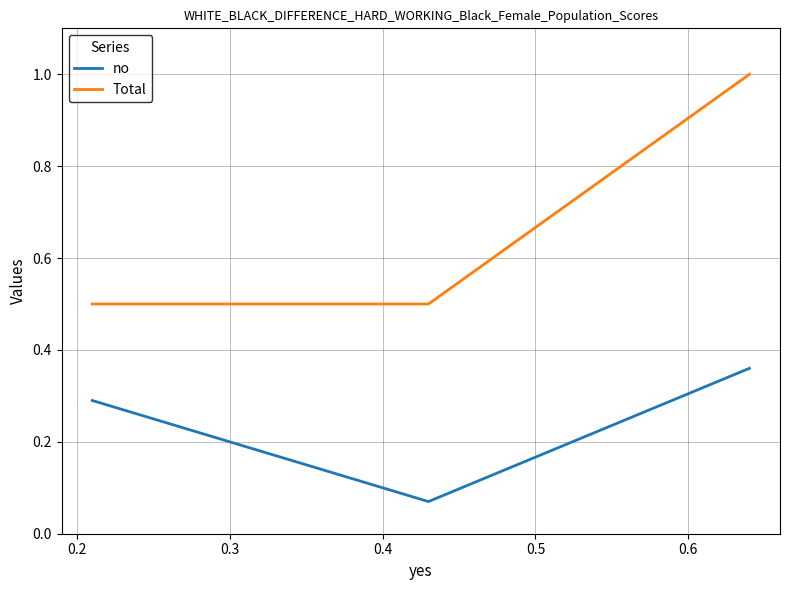

Rank the series by their maximum value, from highest to lowest.

Total, no